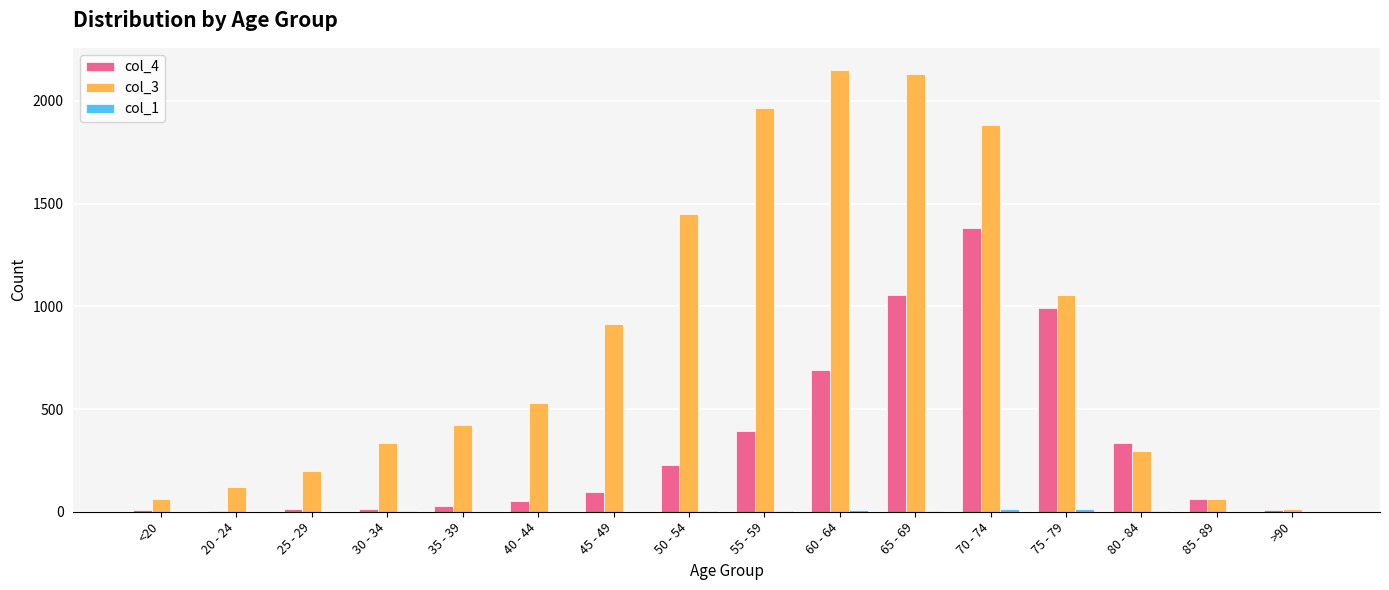

Which series has the largest total across all categories?

col_3